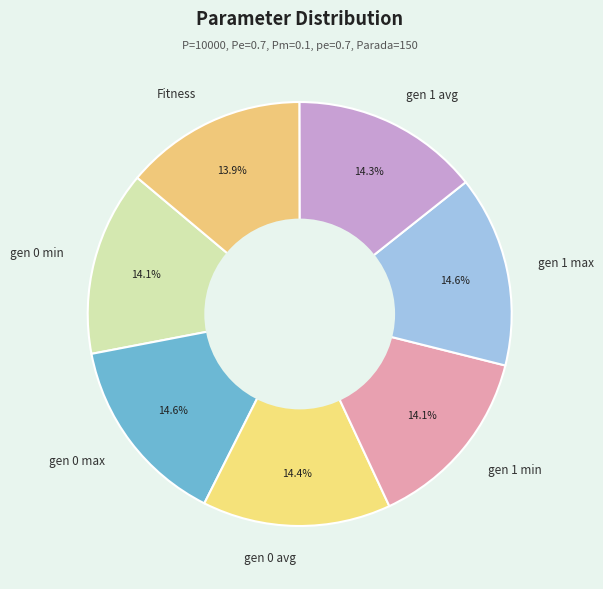

Count the number of slices in the pie.

7